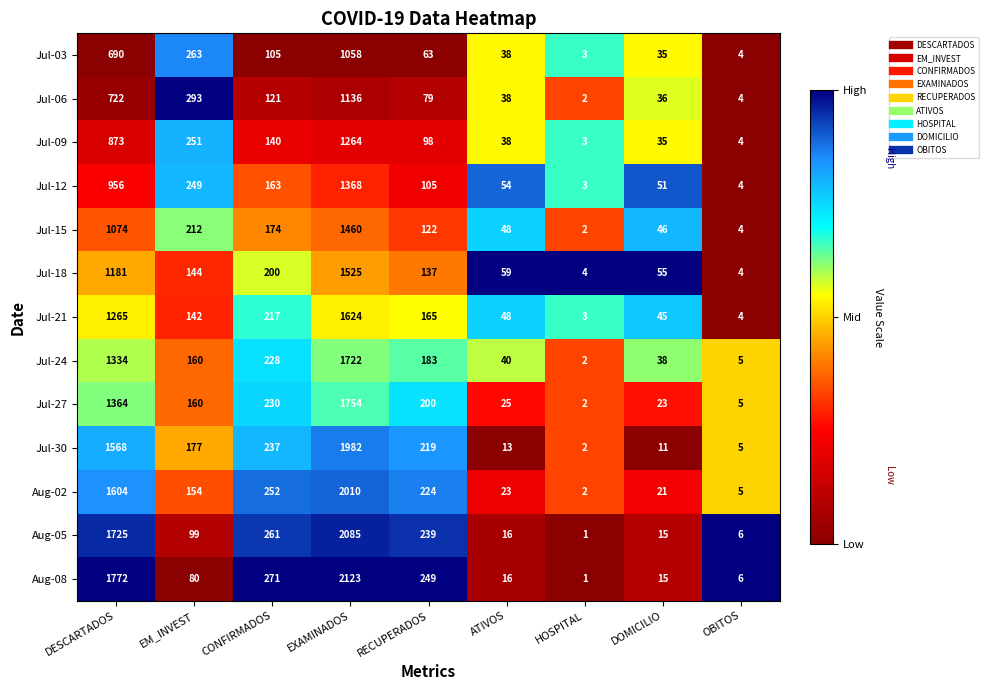

At which category is the sum across all series the highest?

EXAMINADOS